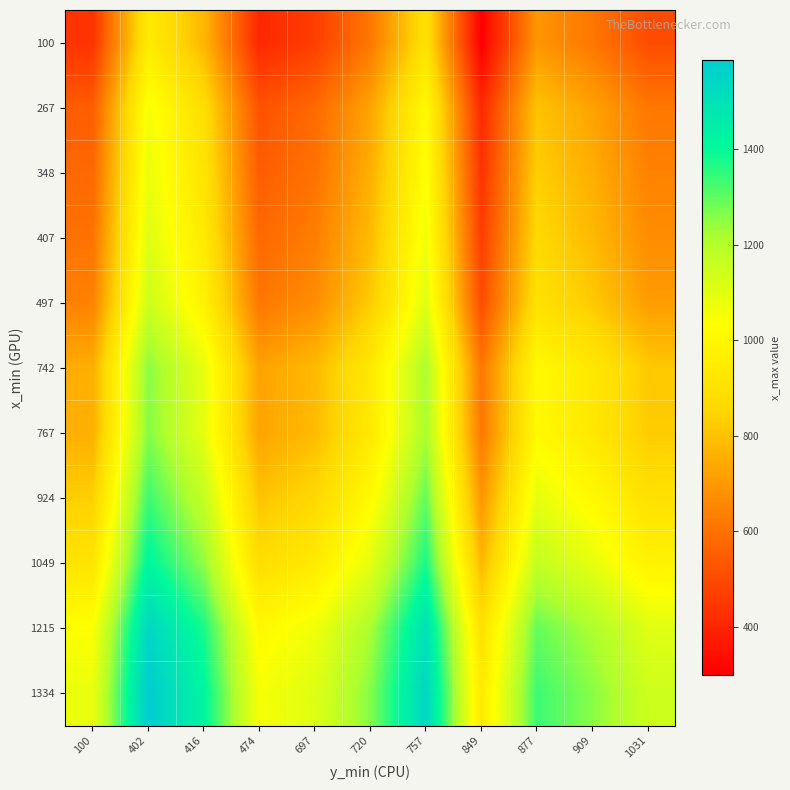

Between 849 and 402, which is larger?

402